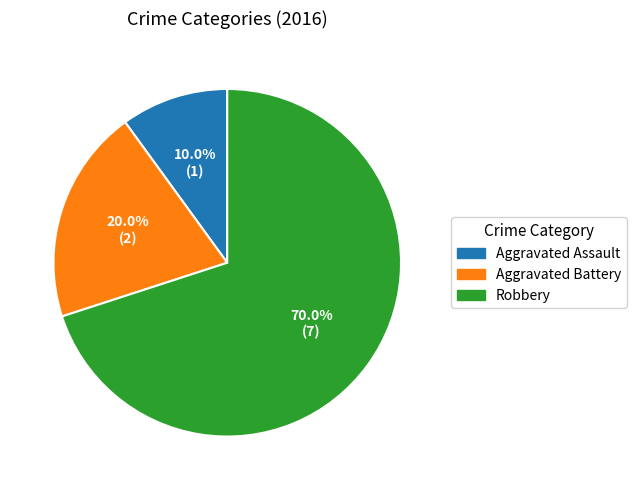

Which category has the biggest portion of the pie?

Robbery